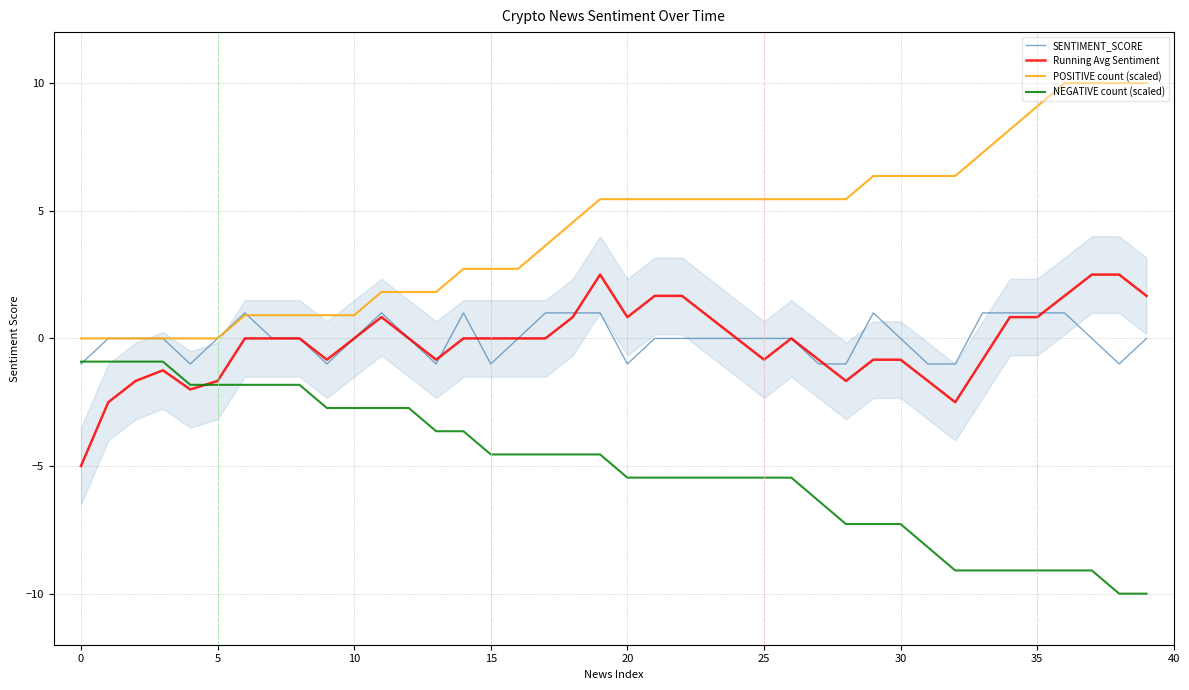

Reading right to left, what are all the values shown in this chart?

SENTIMENT_SCORE: 0.0	-1.0	0.0	1.0	1.0	1.0	1.0	-1.0	-1.0	0.0	1.0	-1.0	-1.0	0.0	0.0	0.0	0.0	0.0	0.0	-1.0	1.0	1.0	1.0	0.0	-1.0	1.0	-1.0	0.0	1.0	0.0	-1.0	0.0	0.0	1.0	0.0	-1.0	0.0	0.0	0.0	-1.0
Running Avg Sentiment: 1.7	2.5	2.5	1.7	0.8	0.8	-0.8	-2.5	-1.7	-0.8	-0.8	-1.7	-0.8	0.0	-0.8	0.0	0.8	1.7	1.7	0.8	2.5	0.8	0.0	0.0	0.0	0.0	-0.8	0.0	0.8	0.0	-0.8	0.0	0.0	0.0	-1.7	-2.0	-1.2	-1.7	-2.5	-5.0
POSITIVE count (scaled): 10.0	10.0	10.0	10.0	9.1	8.2	7.3	6.4	6.4	6.4	6.4	5.5	5.5	5.5	5.5	5.5	5.5	5.5	5.5	5.5	5.5	4.5	3.6	2.7	2.7	2.7	1.8	1.8	1.8	0.9	0.9	0.9	0.9	0.9	0.0	0.0	0.0	0.0	0.0	0.0
NEGATIVE count (scaled): -10.0	-10.0	-9.1	-9.1	-9.1	-9.1	-9.1	-9.1	-8.2	-7.3	-7.3	-7.3	-6.4	-5.5	-5.5	-5.5	-5.5	-5.5	-5.5	-5.5	-4.5	-4.5	-4.5	-4.5	-4.5	-3.6	-3.6	-2.7	-2.7	-2.7	-2.7	-1.8	-1.8	-1.8	-1.8	-1.8	-0.9	-0.9	-0.9	-0.9